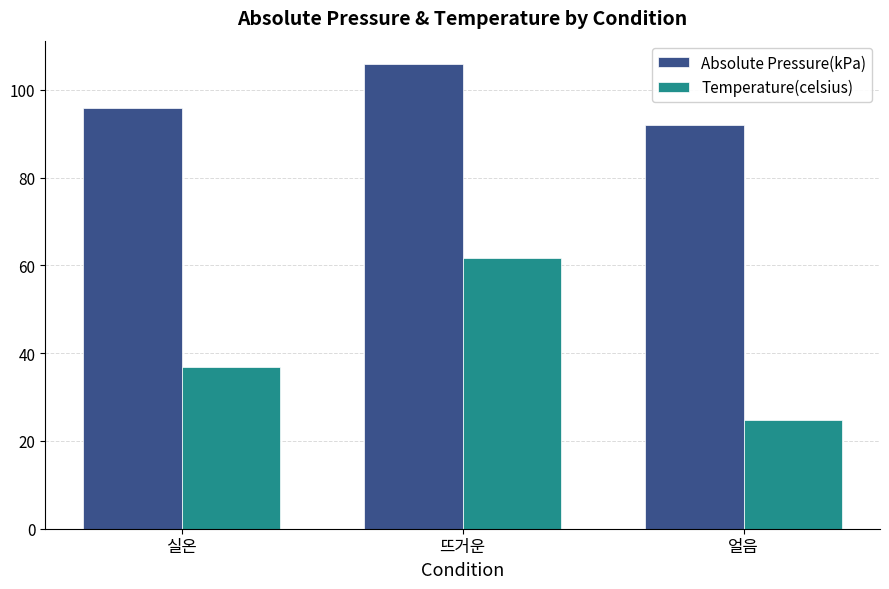

What is the sum of all Temperature(celsius) values?

123.4